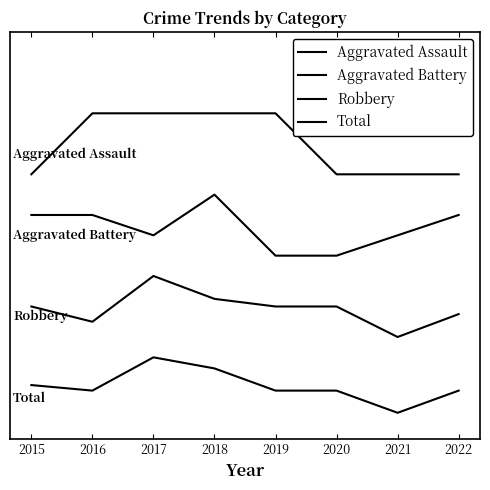

The Total series shows 0.7 at 2019. True or false?

True